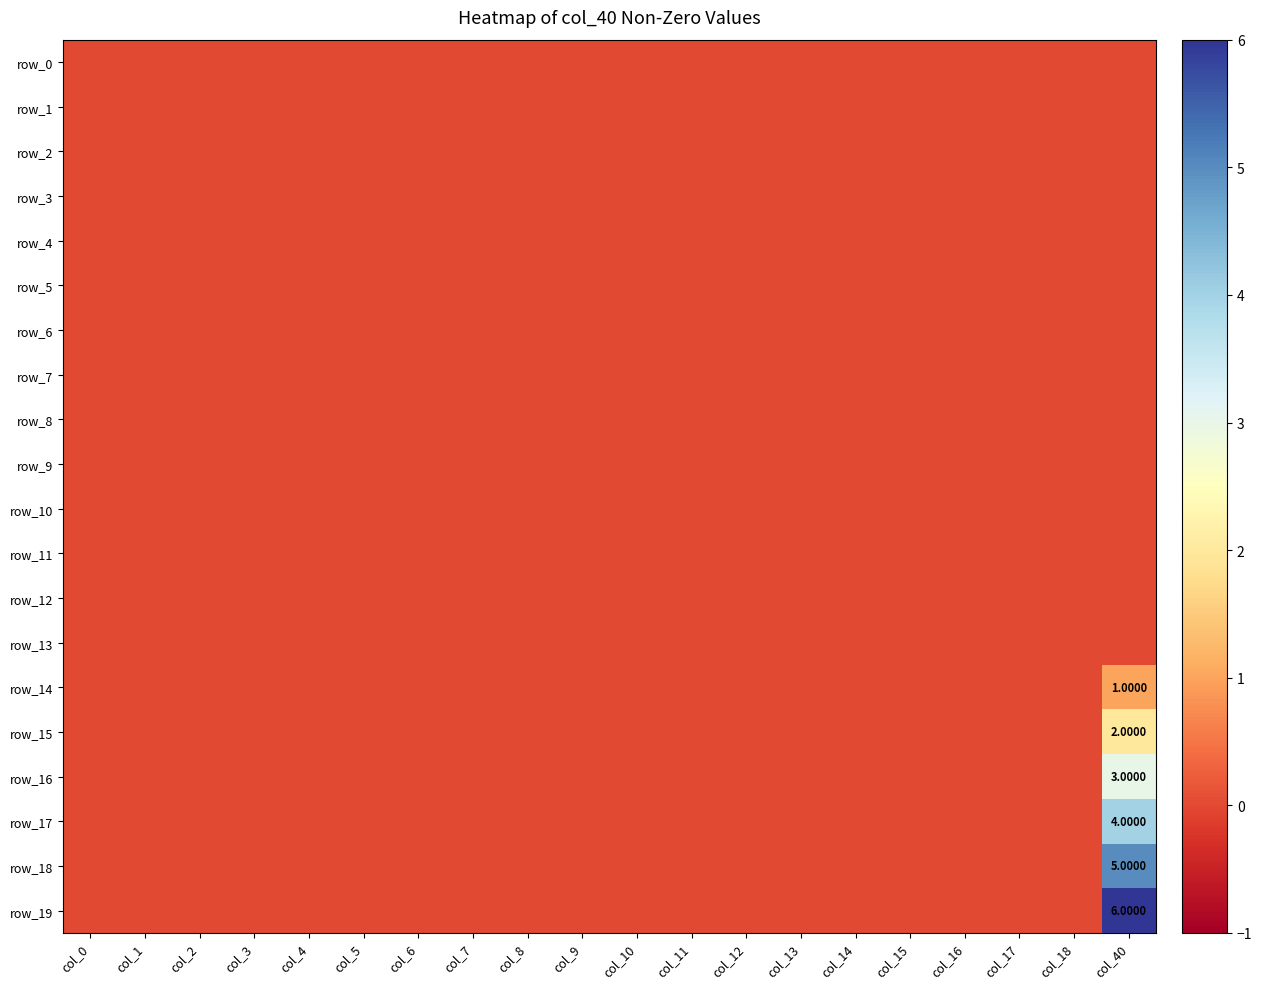

What is the greatest value displayed?

6.0